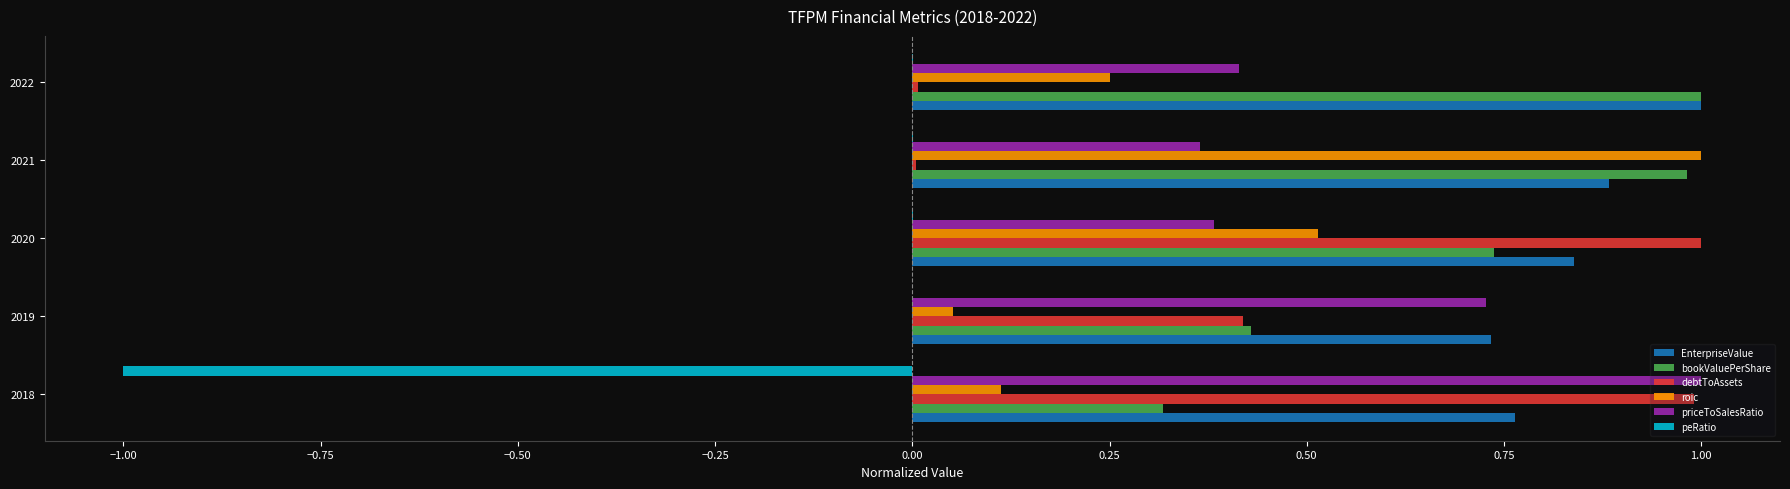

Between 2020 and 2022, which series saw the biggest shift?

debtToAssets